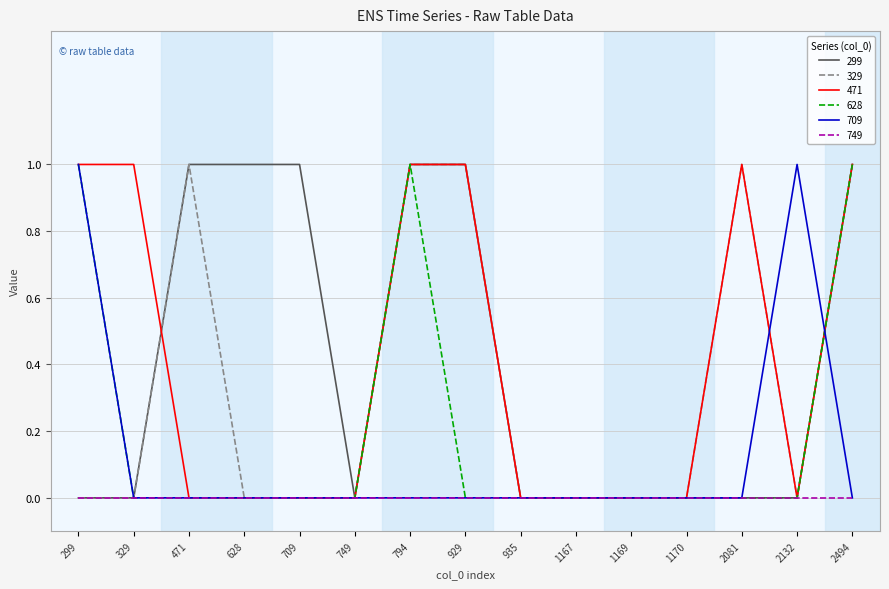

Which series changed the most between 471 and 929?

471